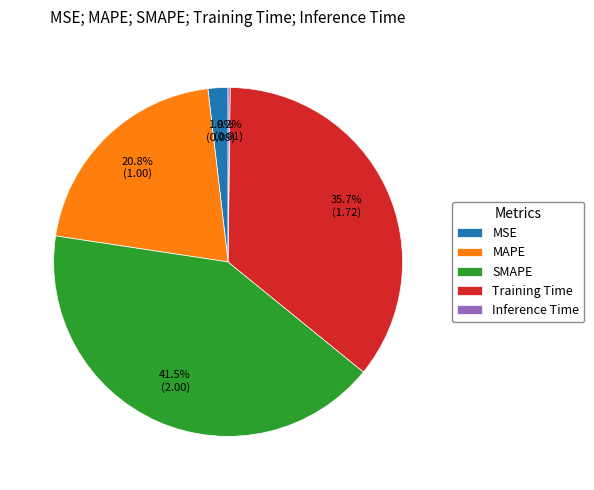

Does MAPE account for over 50% of the chart?

No